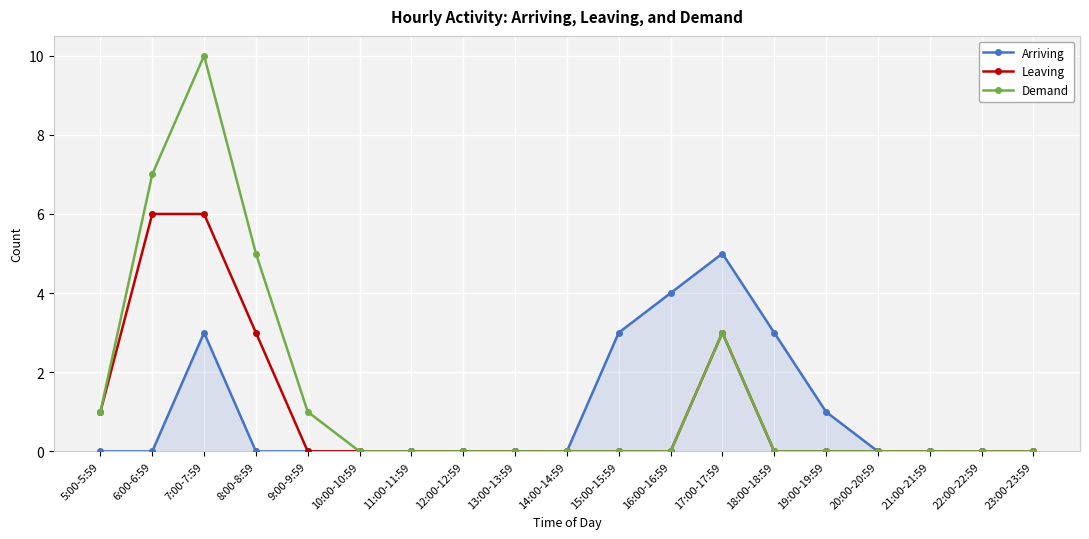

Is it true that Demand equals 4 at 20:00-20:59?

False